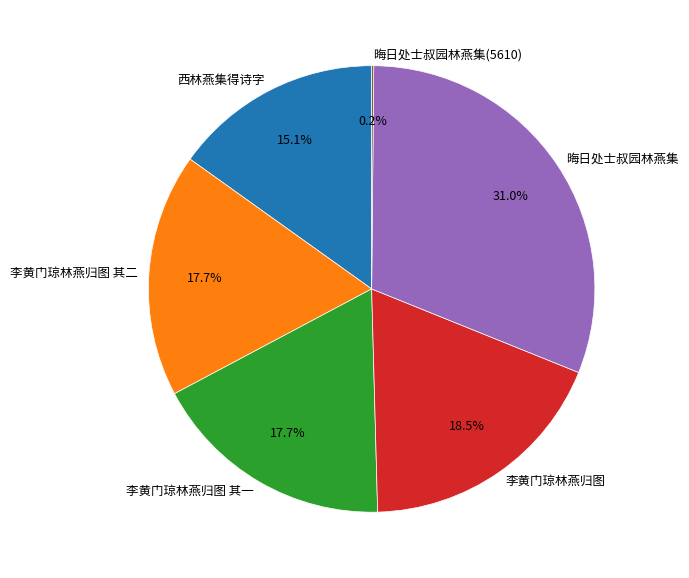

To the nearest percent, what percentage of the pie is 西林燕集得诗字?

15%